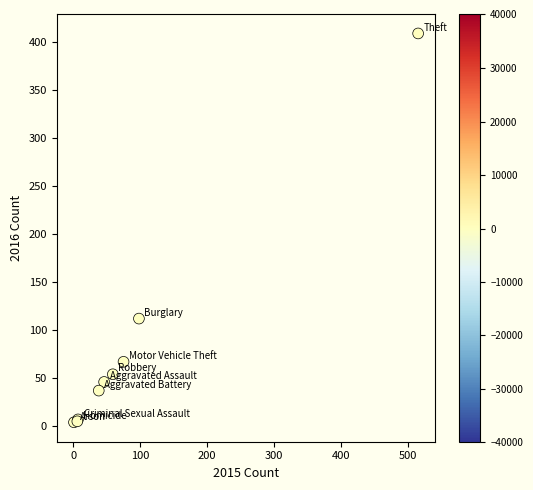

What Y value in the scatter plot is closest to 206?

112